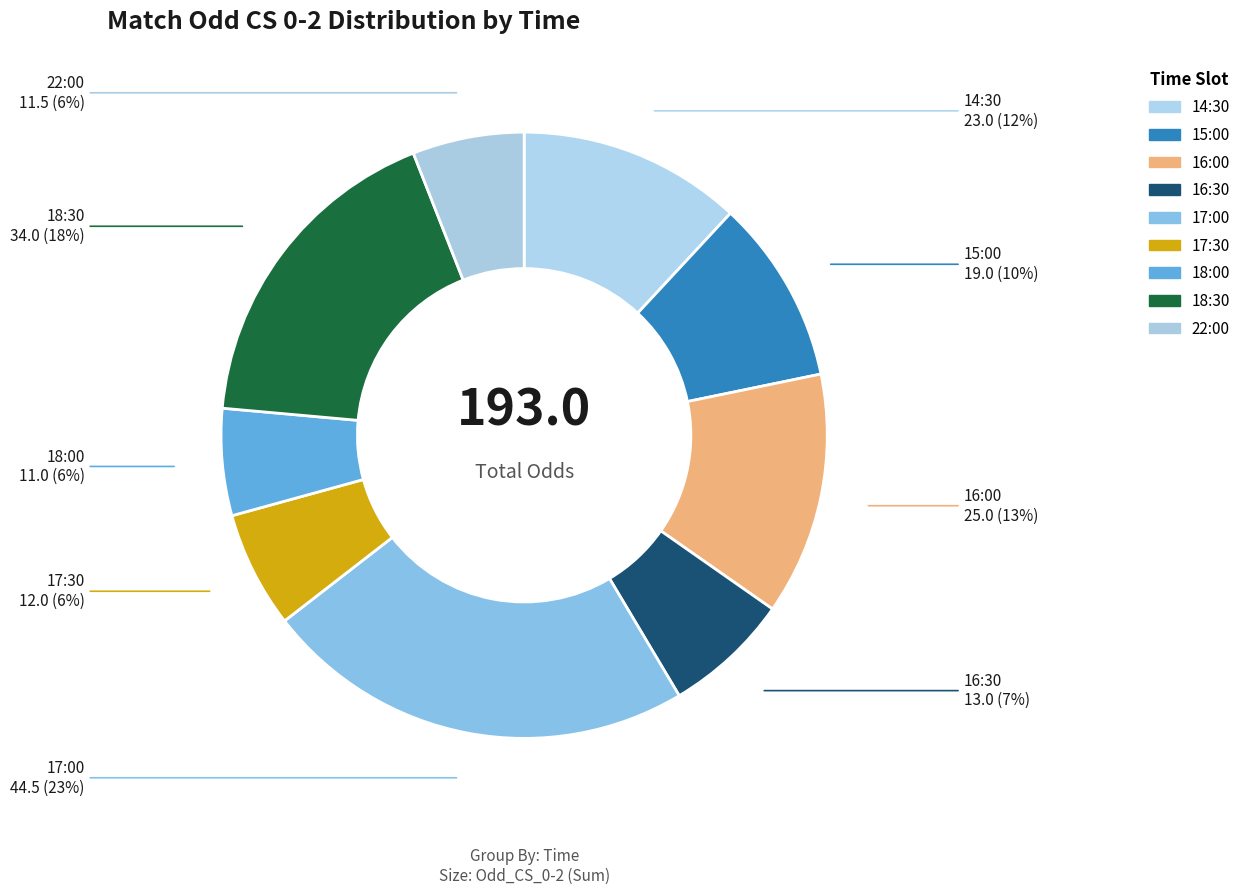

What portion of the pie excludes 18:30?

82.4%